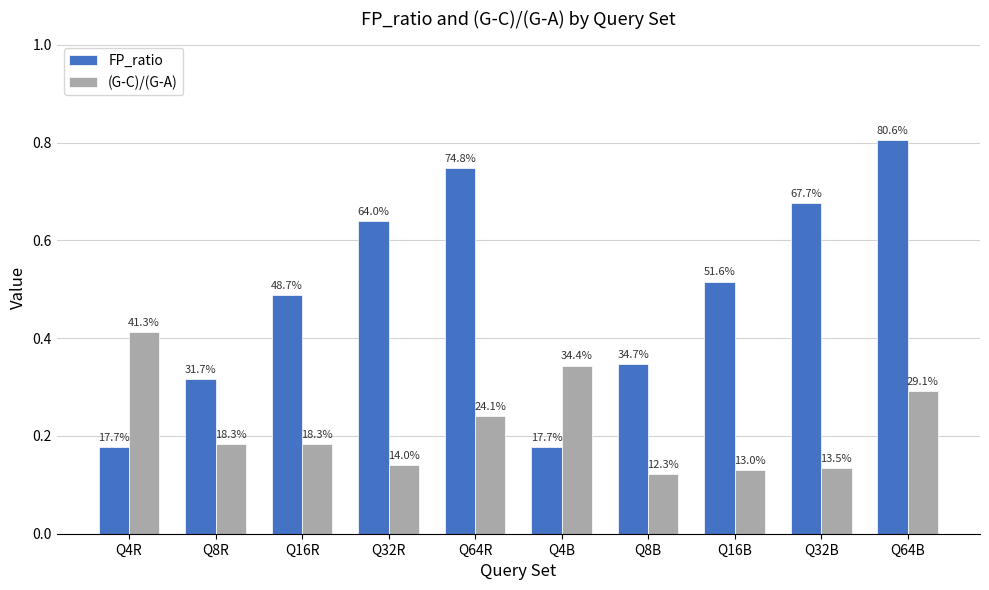

How many bars are there in total?

20